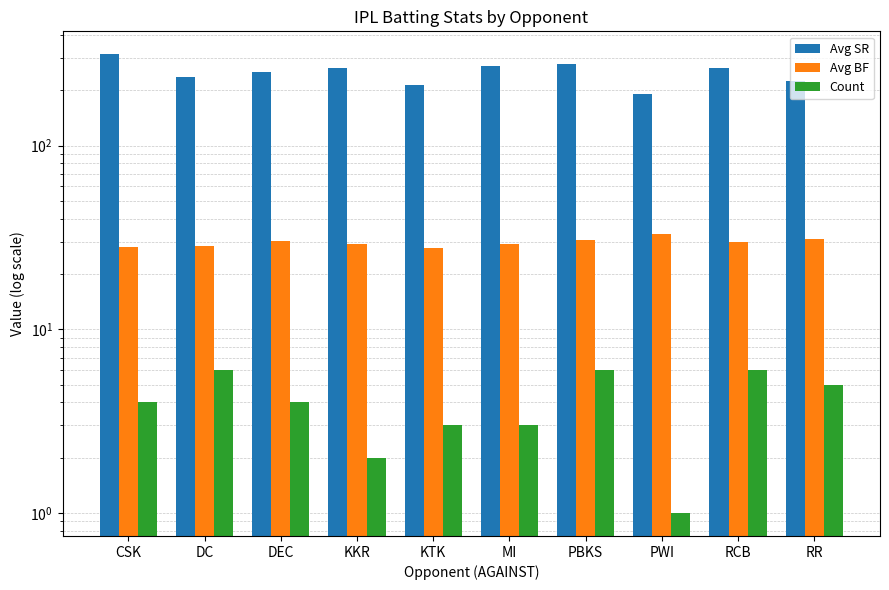

Read the Avg SR value at RR.

225.9